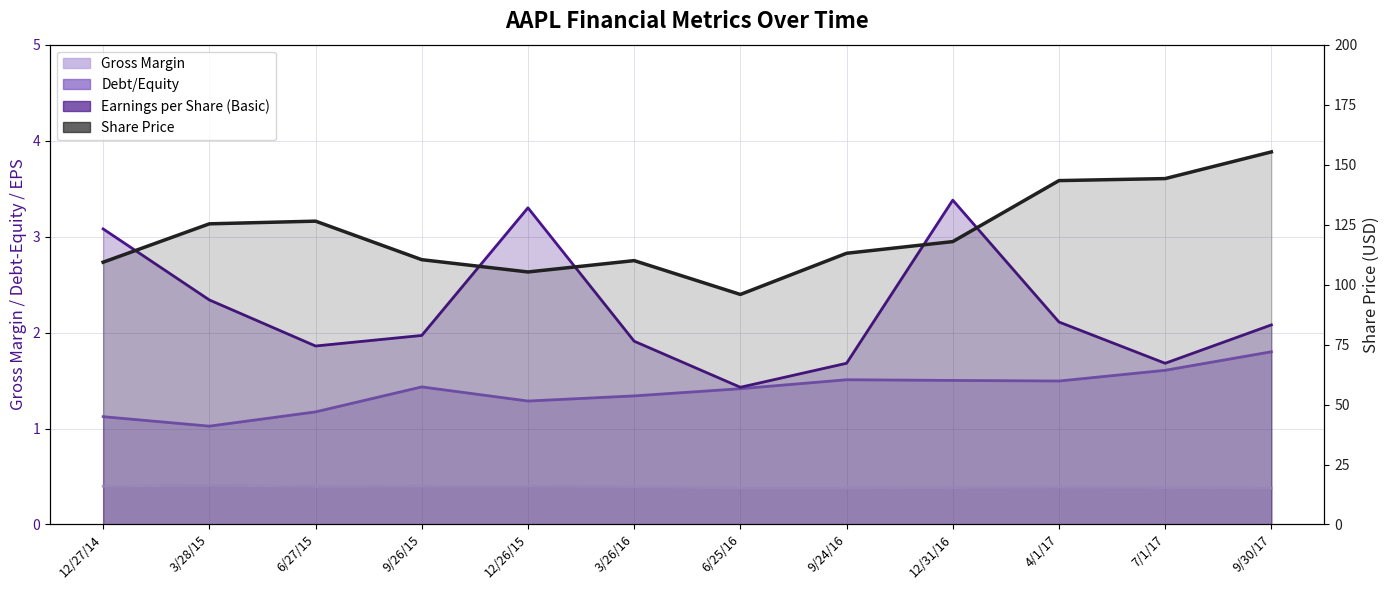

What is the average value?

121.4